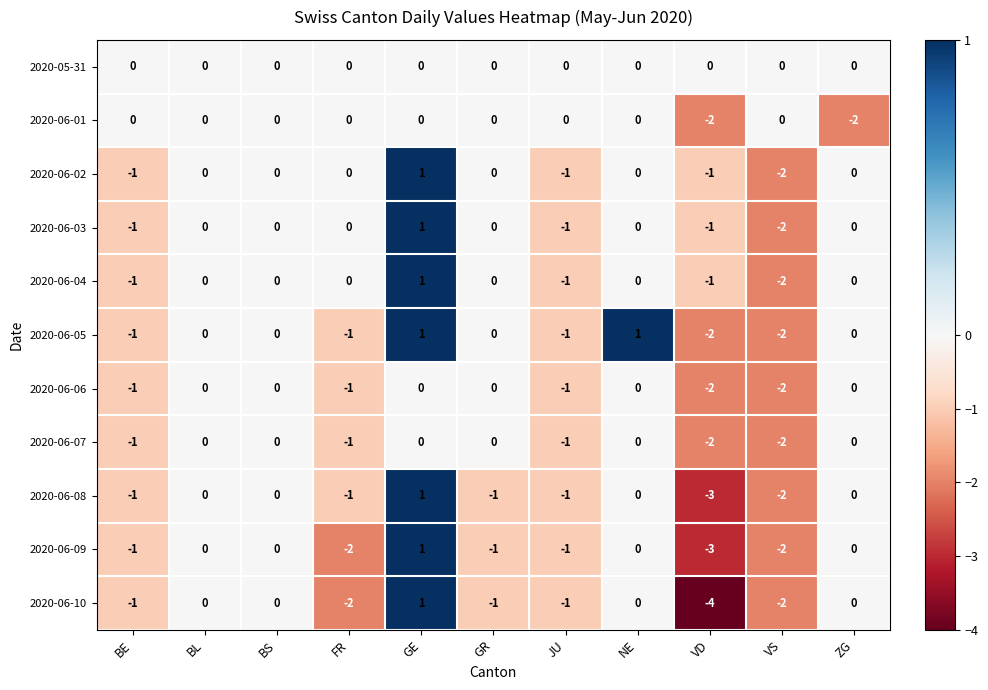

At which label is 2020-06-01 closest to -1?

BE